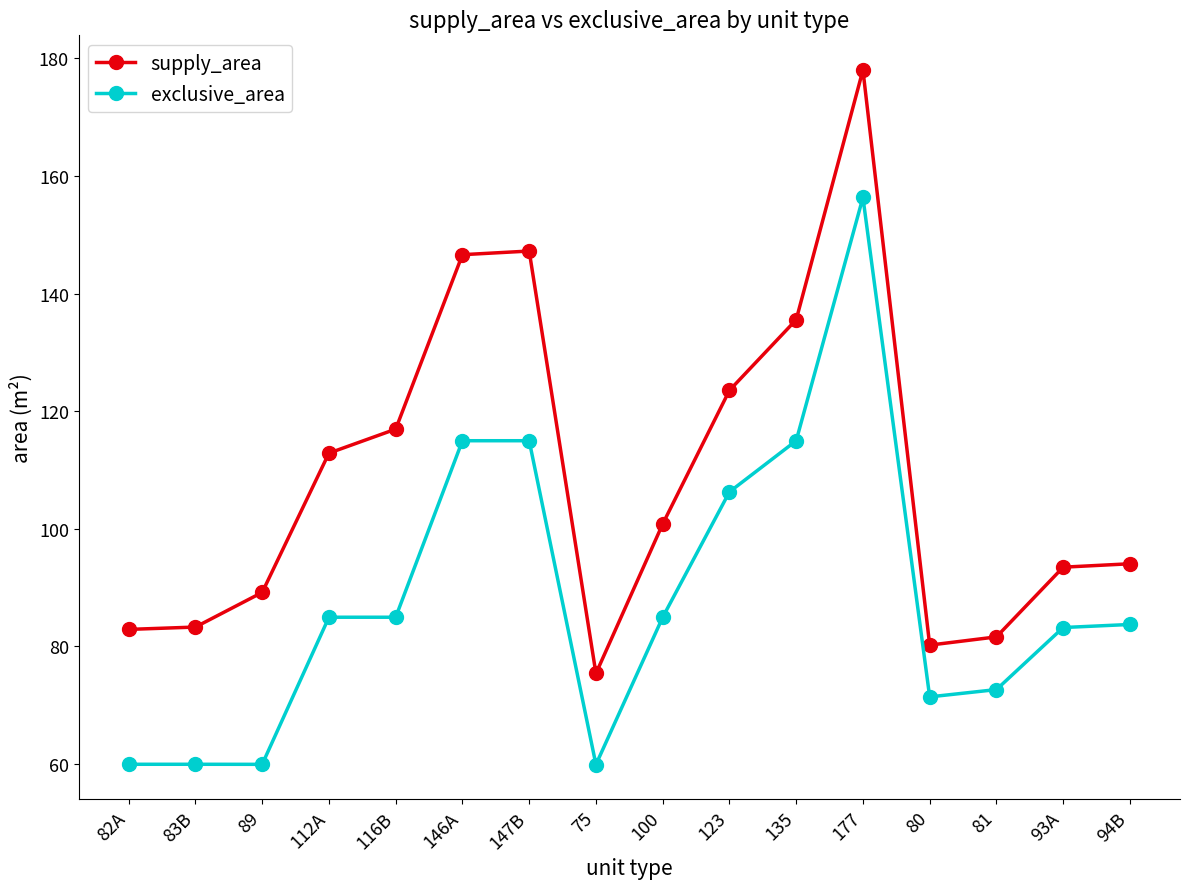

What are all the series names shown in the legend?

supply_area, exclusive_area